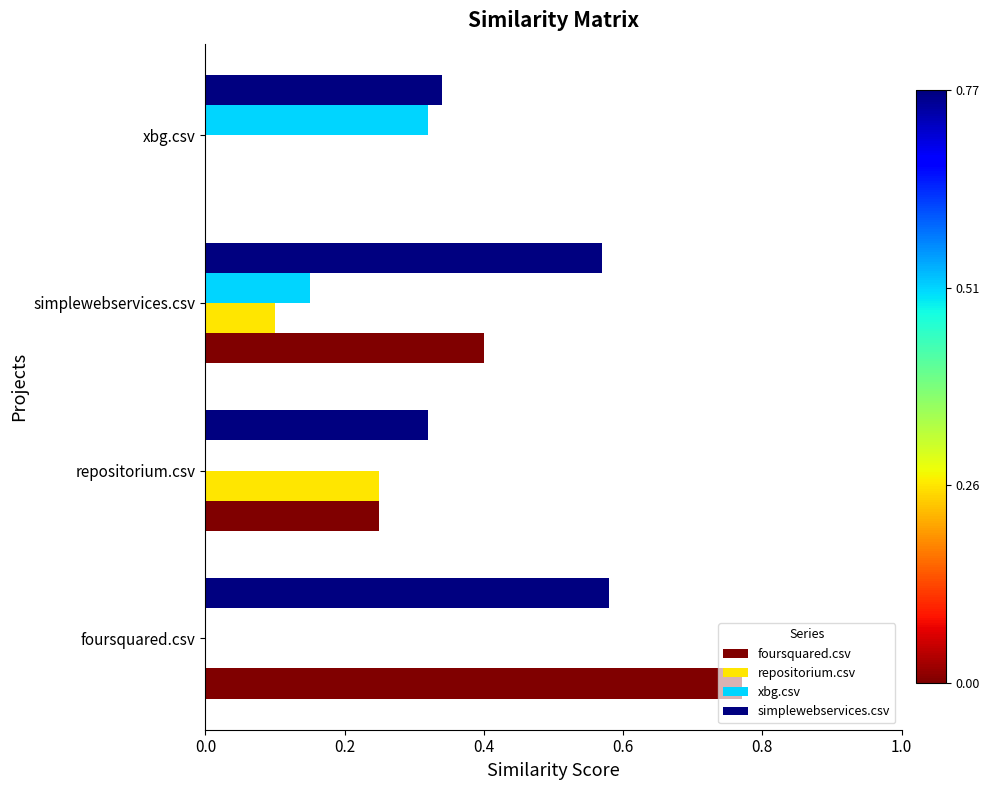

Between foursquared.csv and simplewebservices.csv, which series saw the biggest shift?

foursquared.csv